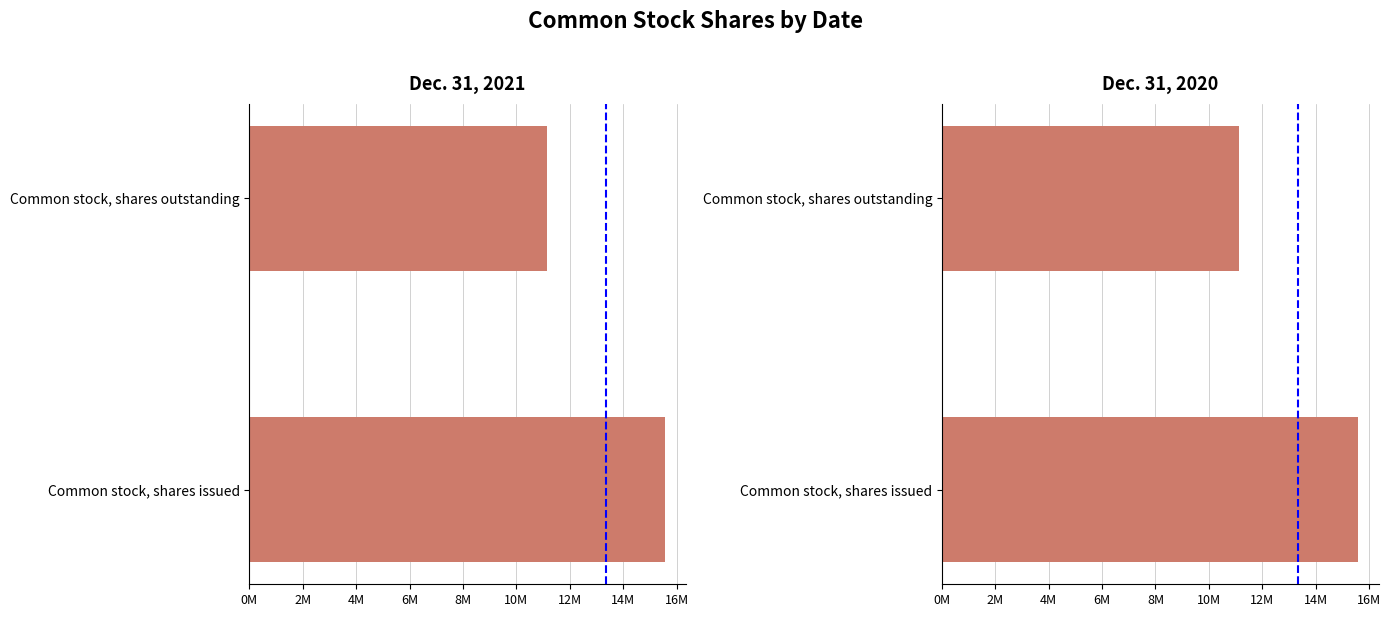

What is the approximate value of Dec. 31, 2020 at Common stock, shares outstanding, to the nearest 10?

11128480